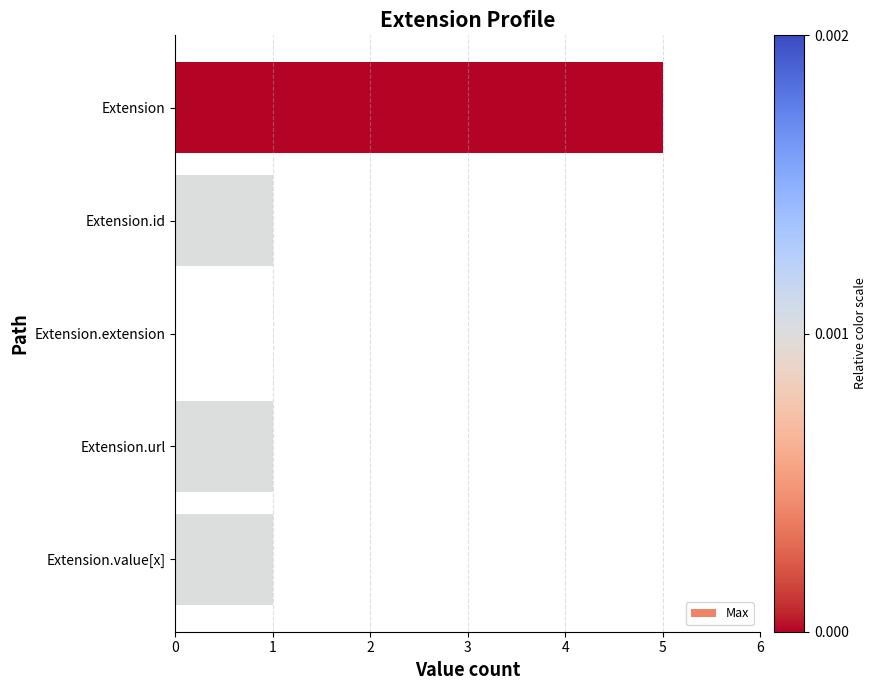

Which has a higher value, Extension.value[x] or Extension.extension?

Extension.value[x]